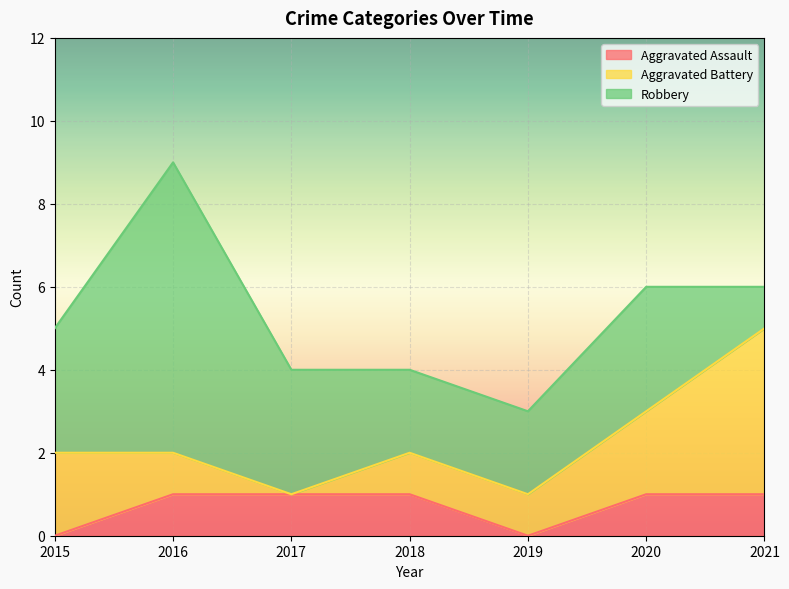

What is the maximum value for Aggravated Assault?

1